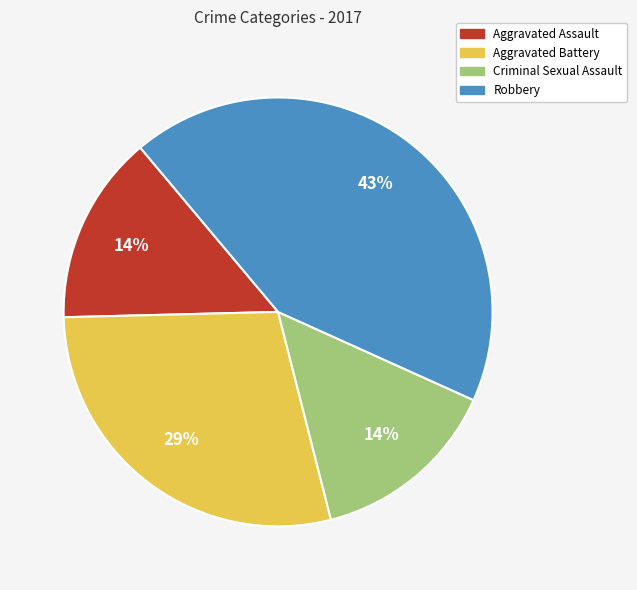

What is the largest slice in the pie chart?

Robbery